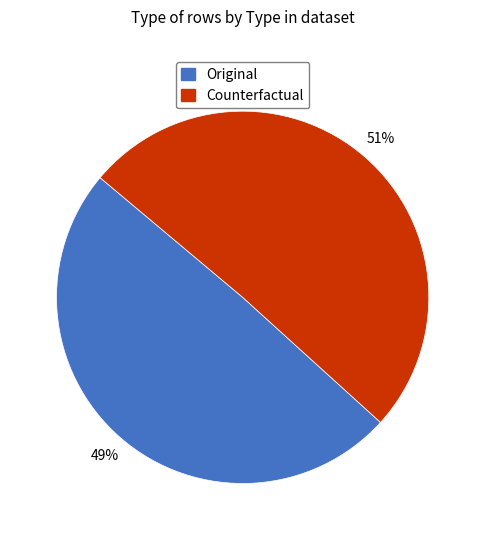

How many slices are in this pie chart?

2